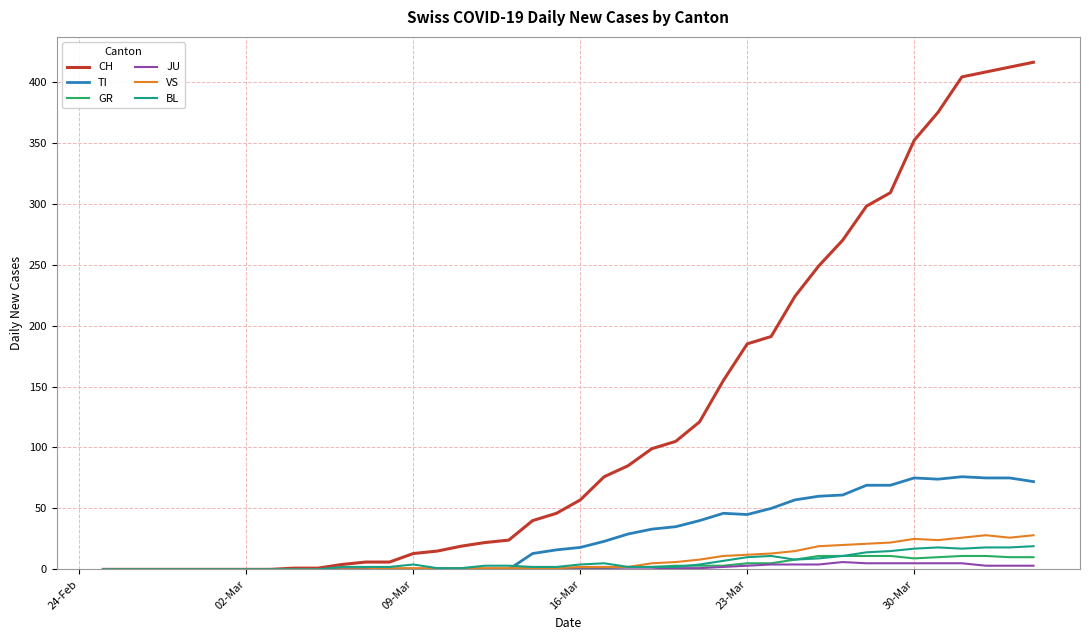

Which series has the widest spread of values?

CH